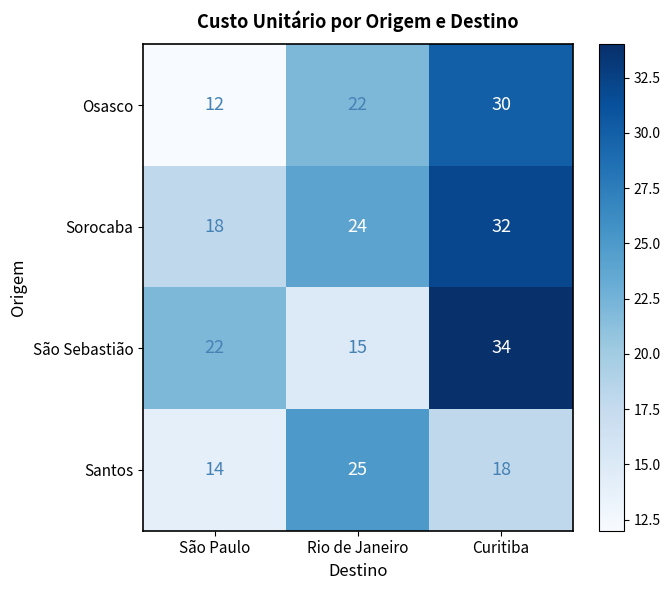

How many values in the Sorocaba series are below 24?

1